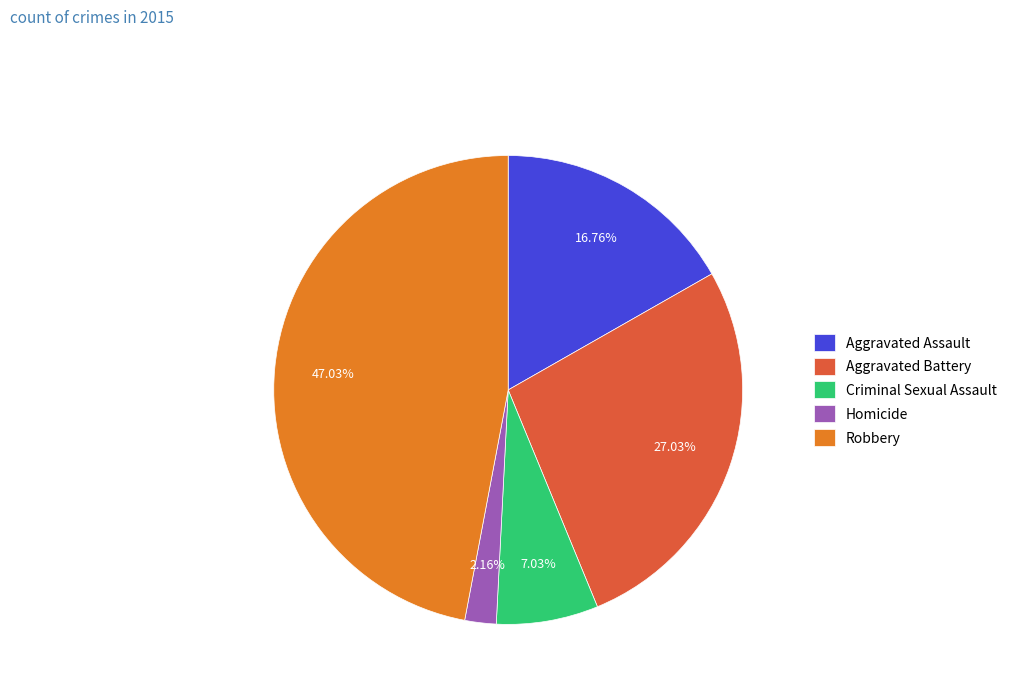

Count the number of slices in the pie.

5